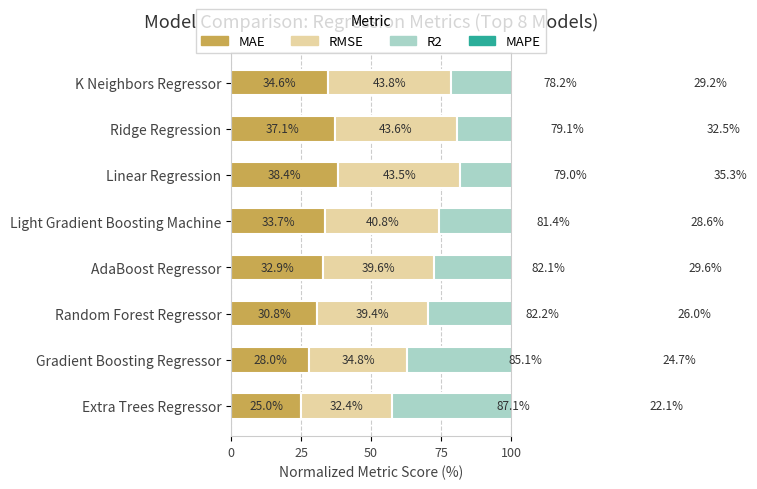

Which series has the widest spread of values?

MAE